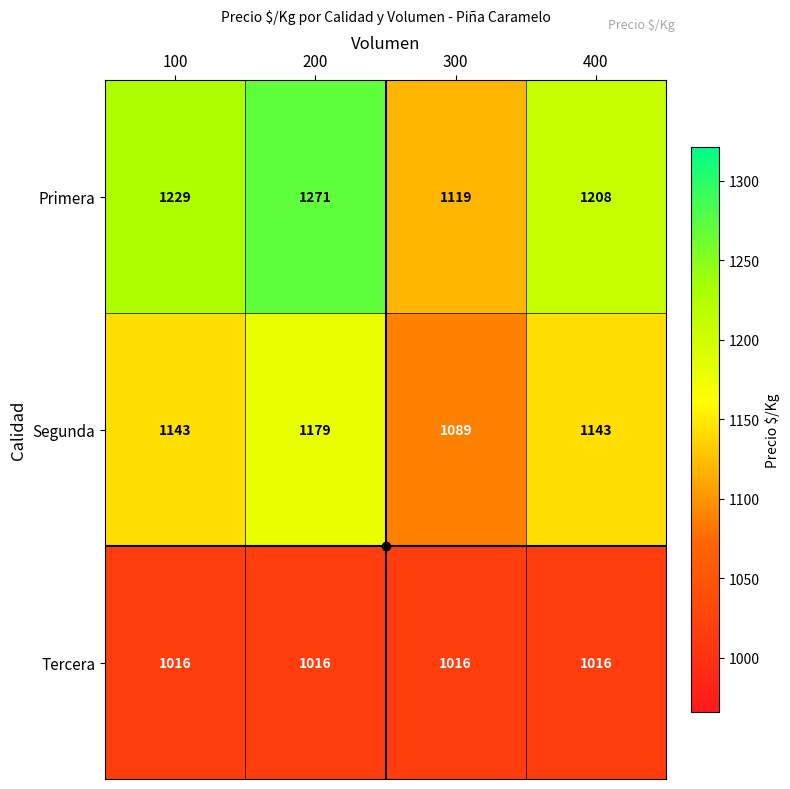

What value does the Segunda series have at 100?

1143